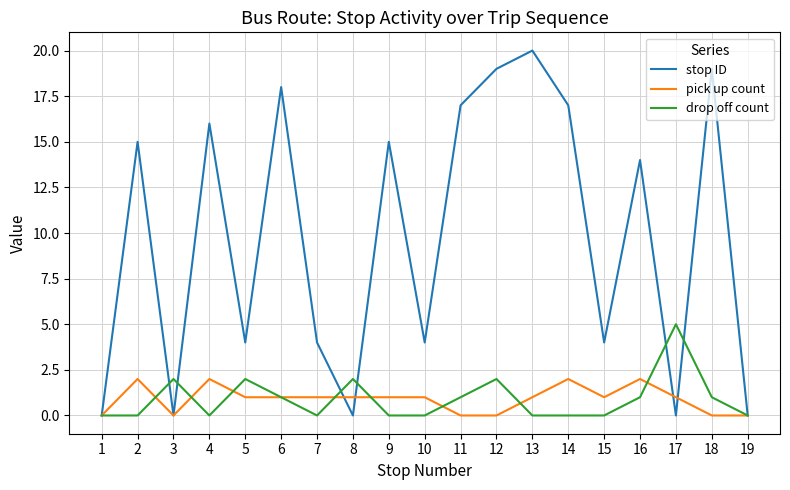

Reading right to left, extract all data points from this chart.

stop ID: 19=0	18=19	17=0	16=14	15=4	14=17	13=20	12=19	11=17	10=4	9=15	8=0	7=4	6=18	5=4	4=16	3=0	2=15	1=0
pick up count: 19=0	18=0	17=1	16=2	15=1	14=2	13=1	12=0	11=0	10=1	9=1	8=1	7=1	6=1	5=1	4=2	3=0	2=2	1=0
drop off count: 19=0	18=1	17=5	16=1	15=0	14=0	13=0	12=2	11=1	10=0	9=0	8=2	7=0	6=1	5=2	4=0	3=2	2=0	1=0